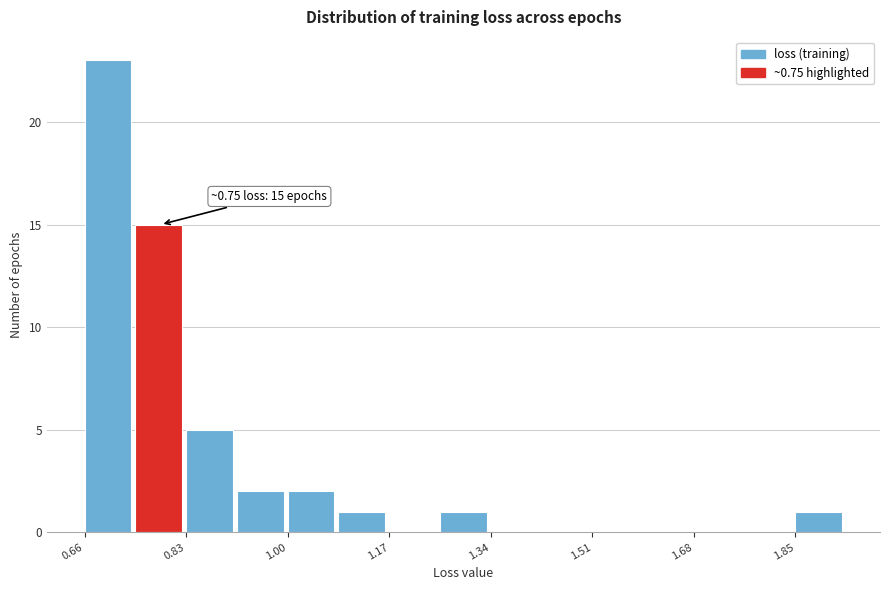

Which range on the x-axis has the tallest bar?

0.66 to 0.74